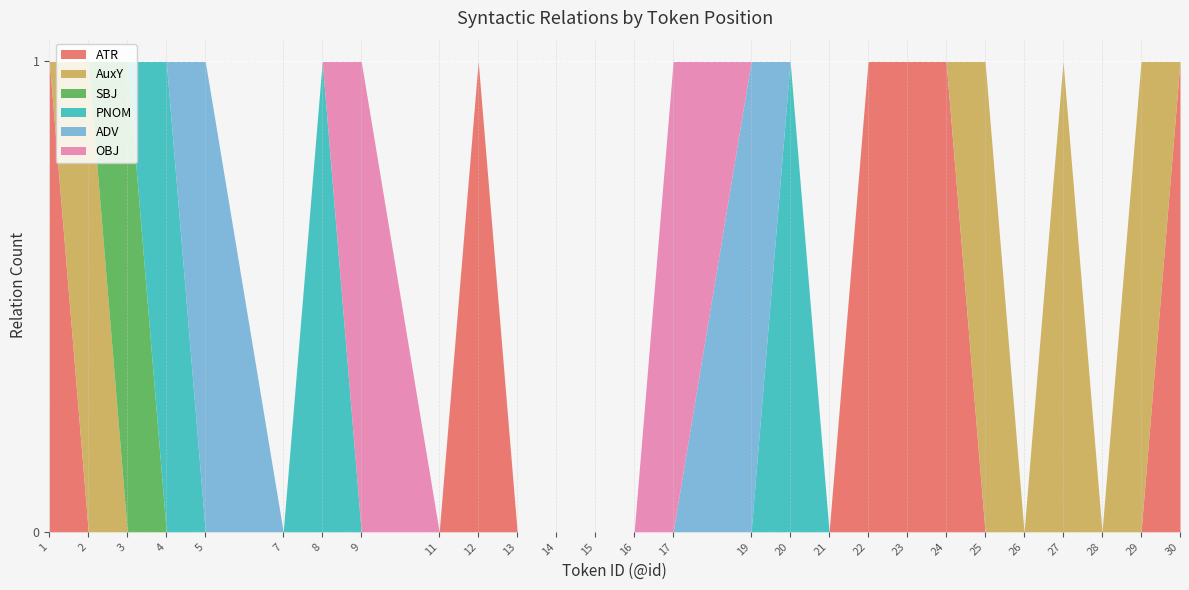

True or false: AuxY has more than 0 interior local peaks.

True